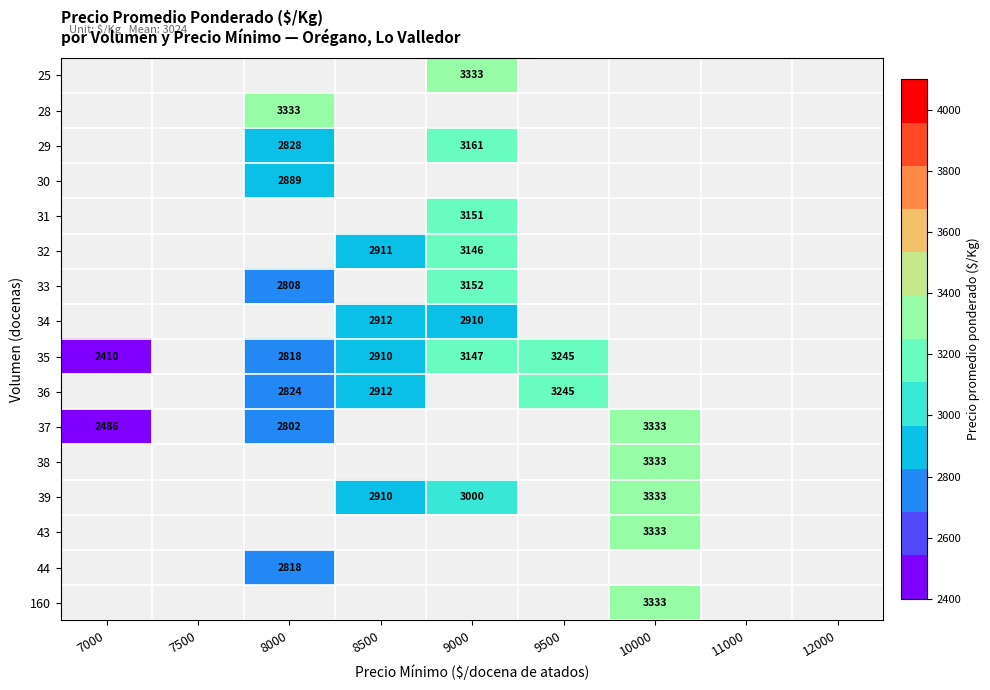

How many data points does each series have?

9